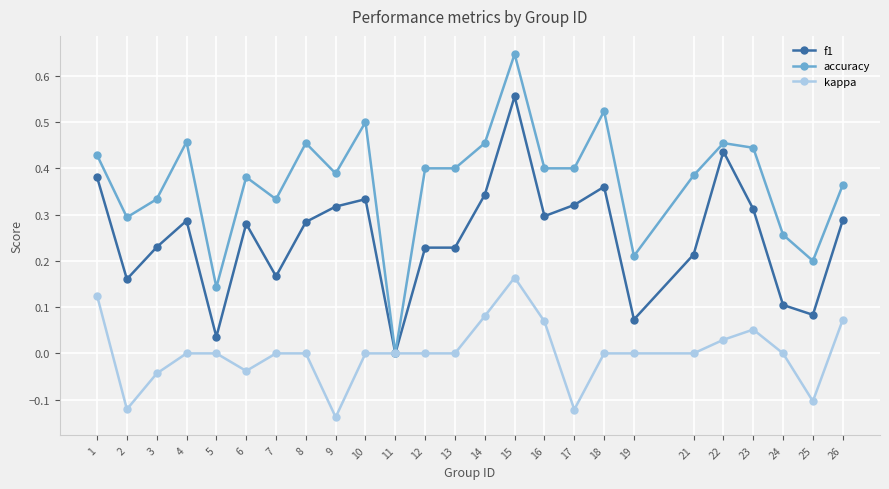

Count the number of categories in the chart.

25